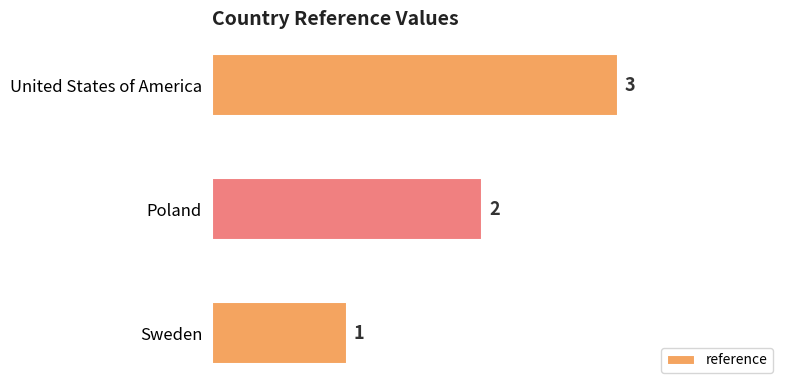

True or false: the data shows 3 at United States of America.

True